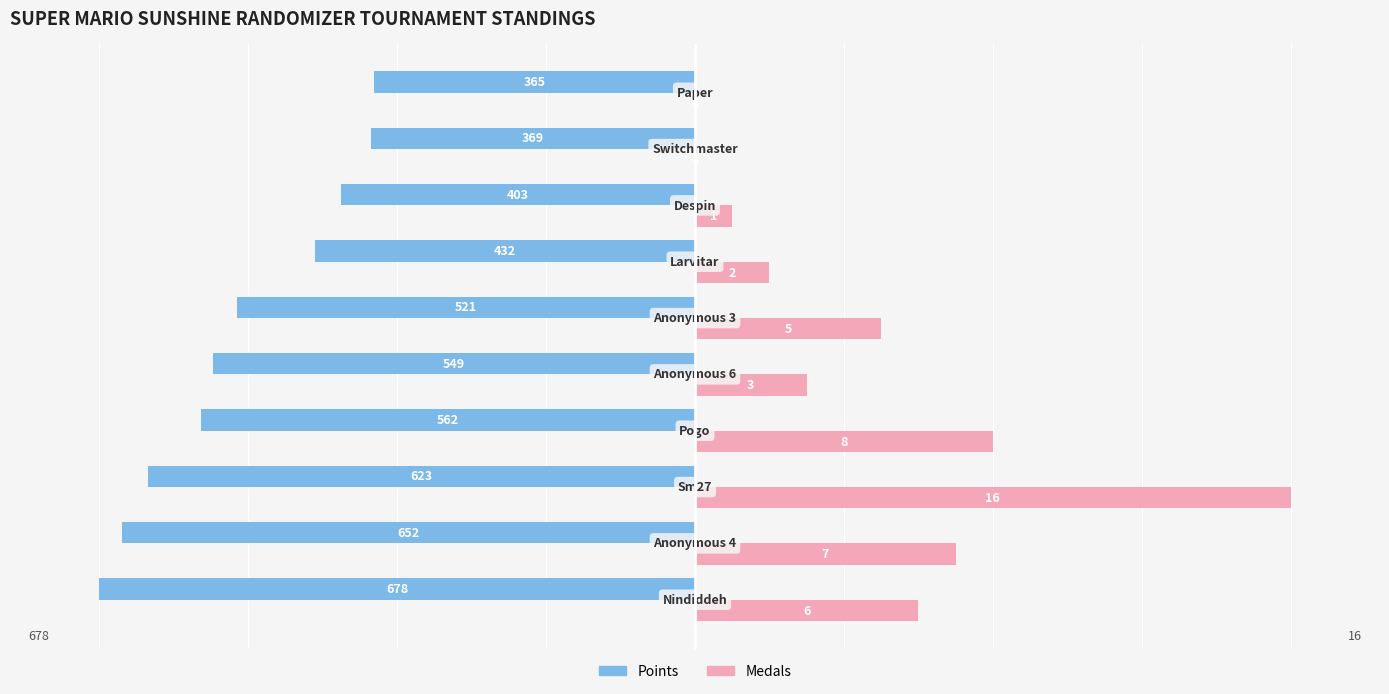

What are all the series names shown in the legend?

Points, Medals